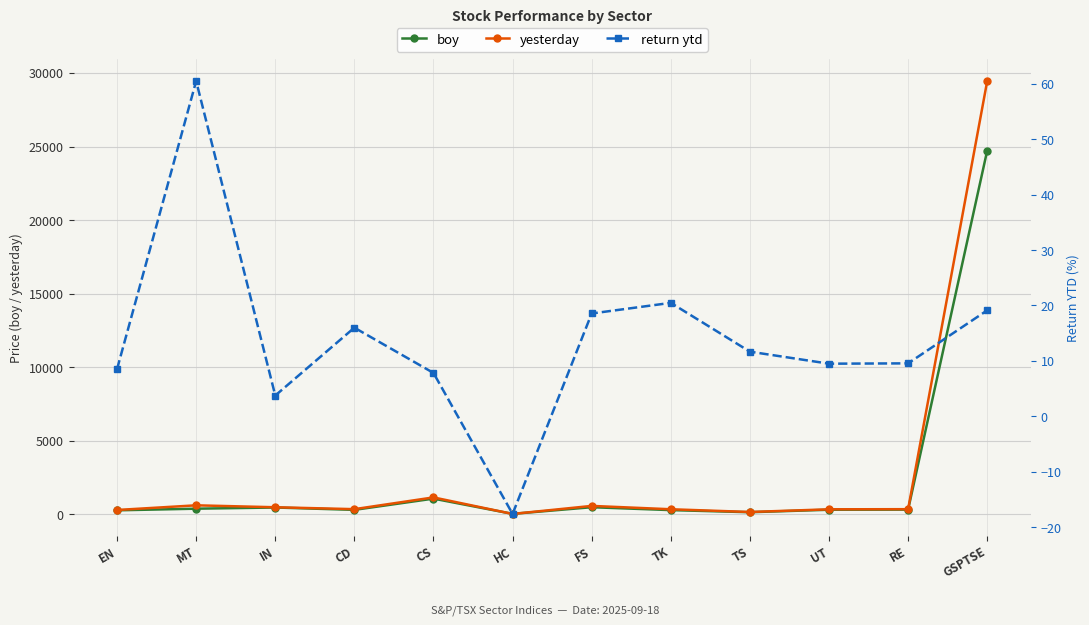

What is the value of the yesterday point at the 5th from the left?

1145.4